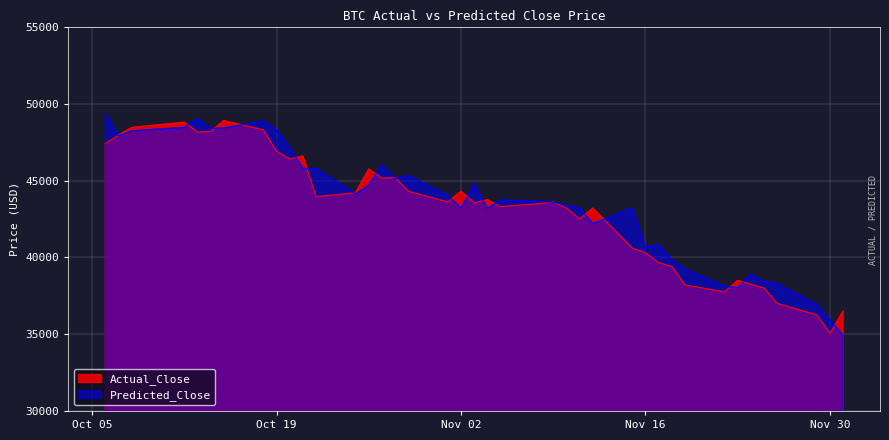

Which category has the lowest value in the Actual_Close series?

Nov 30